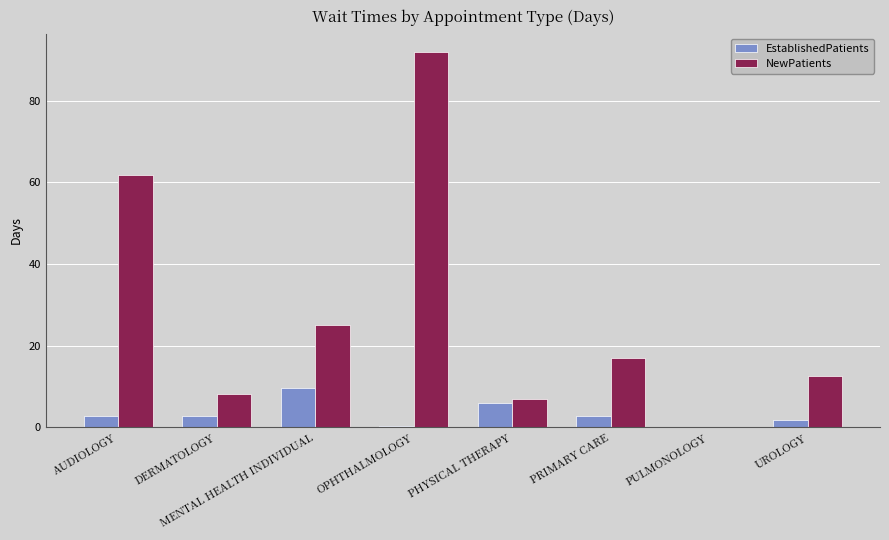

Which series changed the most between AUDIOLOGY and MENTAL HEALTH INDIVIDUAL?

NewPatients